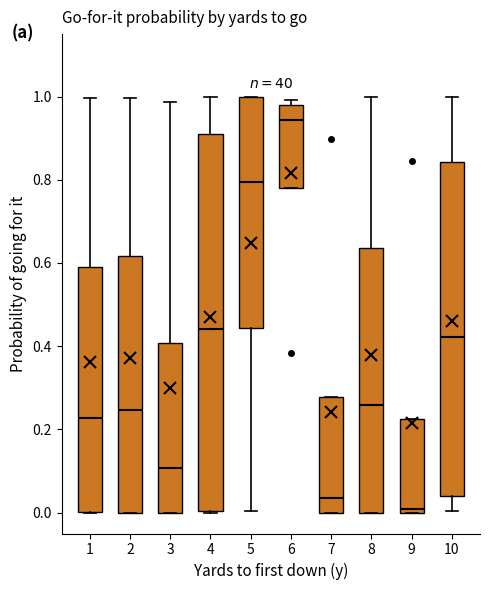

Reading left to right, transcribe this box plot: for each box, give where its median line is, the range the box spans, and where its two whiskers end, as read against the y-axis. The values are not printed on the chart, so give them approximately, as read against the axis.

1: median 0.22, box 0.00 to 0.60, whiskers 0.00 to 1.00
2: median 0.24, box 0.00 to 0.62, whiskers 0.00 to 1.00
3: median 0.10, box 0.00 to 0.40, whiskers 0.00 to 0.98
4: median 0.44, box 0.00 to 0.90, whiskers 0.00 to 1.00
5: median 0.80, box 0.44 to 1.00, whiskers 0.00 to 1.00
6: median 0.94, box 0.78 to 0.98, whiskers 0.78 to 1.00
7: median 0.04, box 0.00 to 0.28, whiskers 0.00 to 0.28
8: median 0.26, box 0.00 to 0.64, whiskers 0.00 to 1.00
9: median 0.02, box 0.00 to 0.22, whiskers 0.00 to 0.22
10: median 0.42, box 0.04 to 0.84, whiskers 0.00 to 1.00